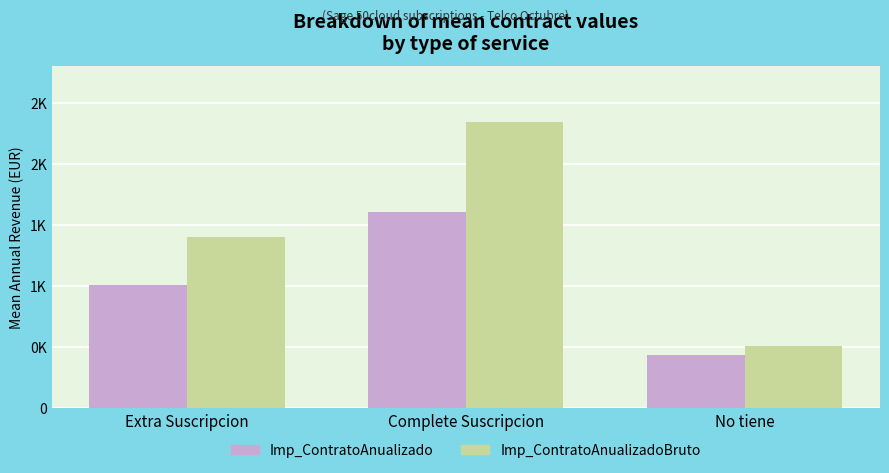

What are all the series names shown in the legend?

Imp_ContratoAnualizado, Imp_ContratoAnualizadoBruto